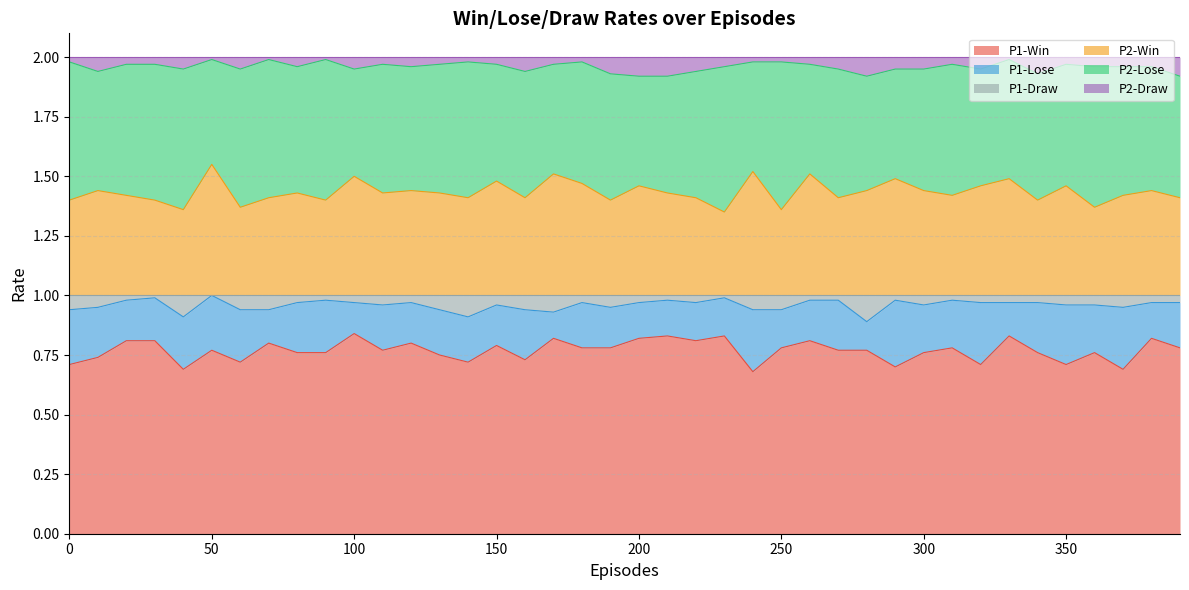

True or false: P2-Win has a value of 1.0 at 290.

False